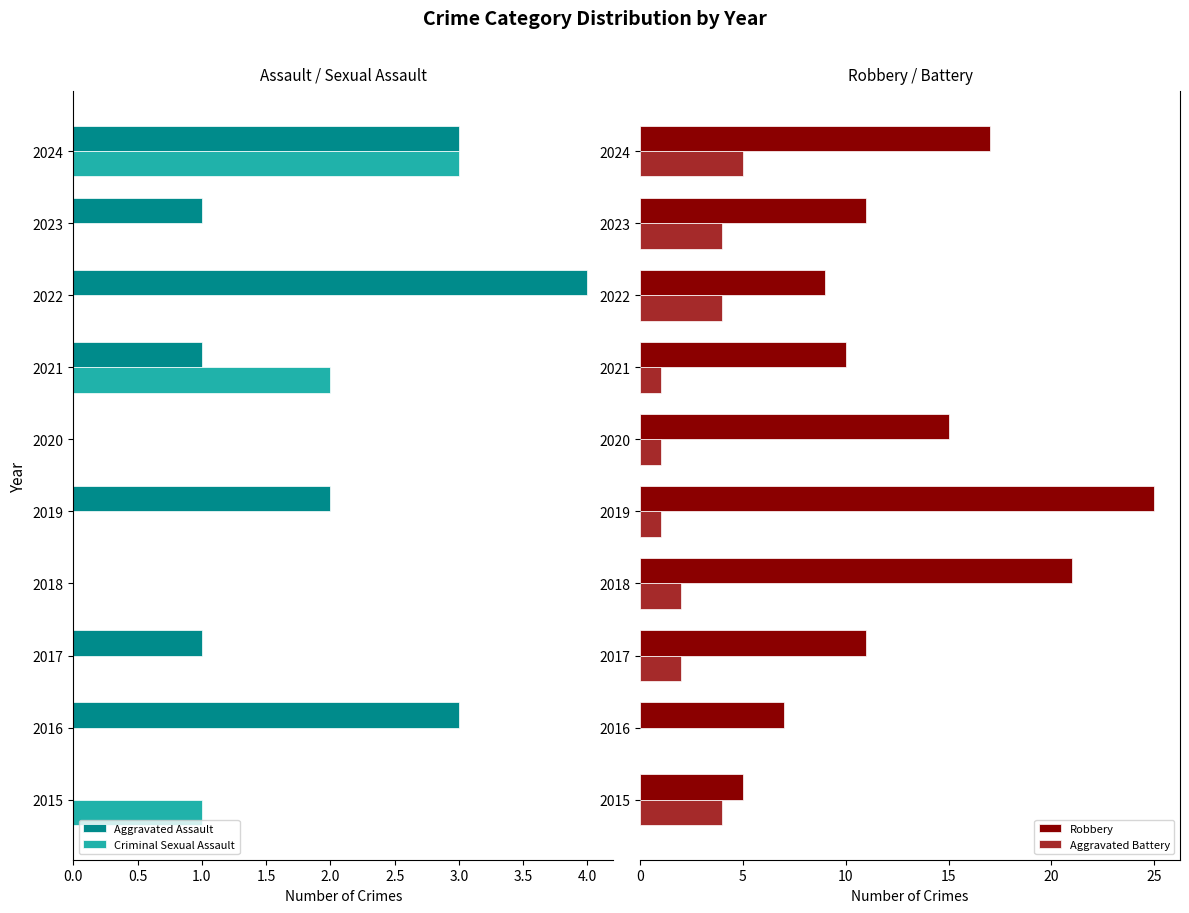

What is the sum of all Aggravated Assault values?

15